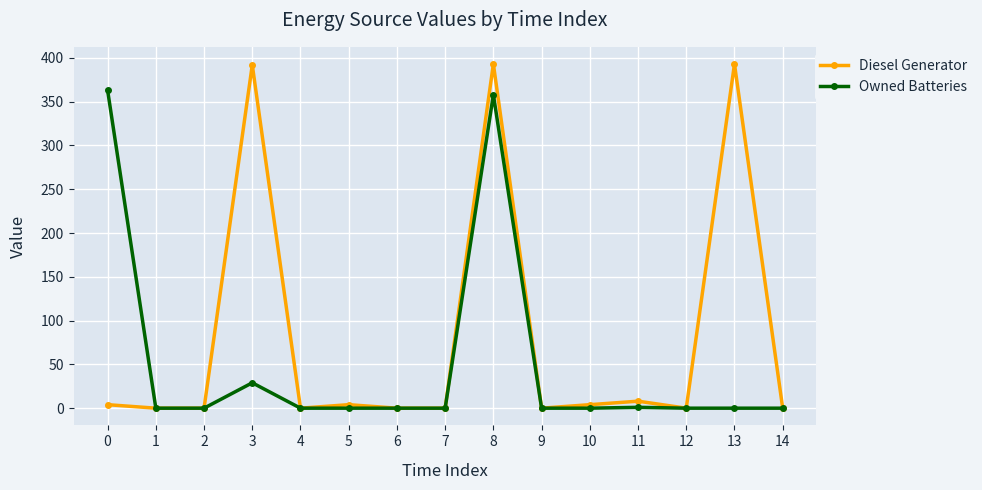

At how many categories does at least one series exceed 139?

4